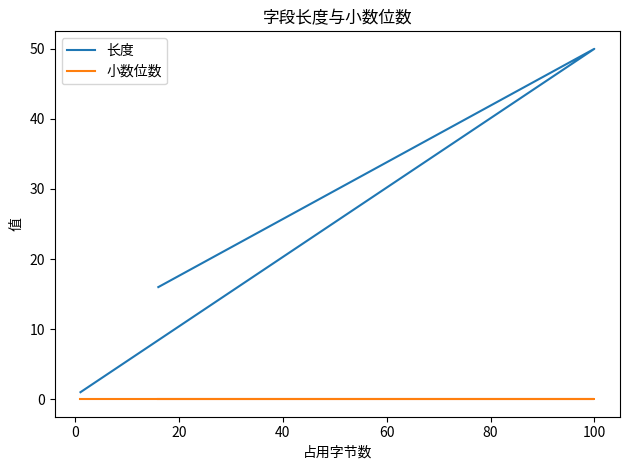

Which series has the largest total across all categories?

长度